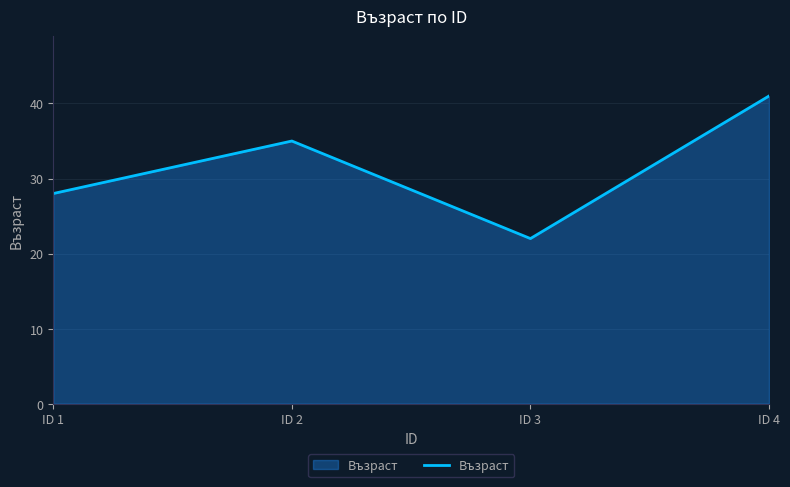

True or false: the data shows 51 at ID 2.

False